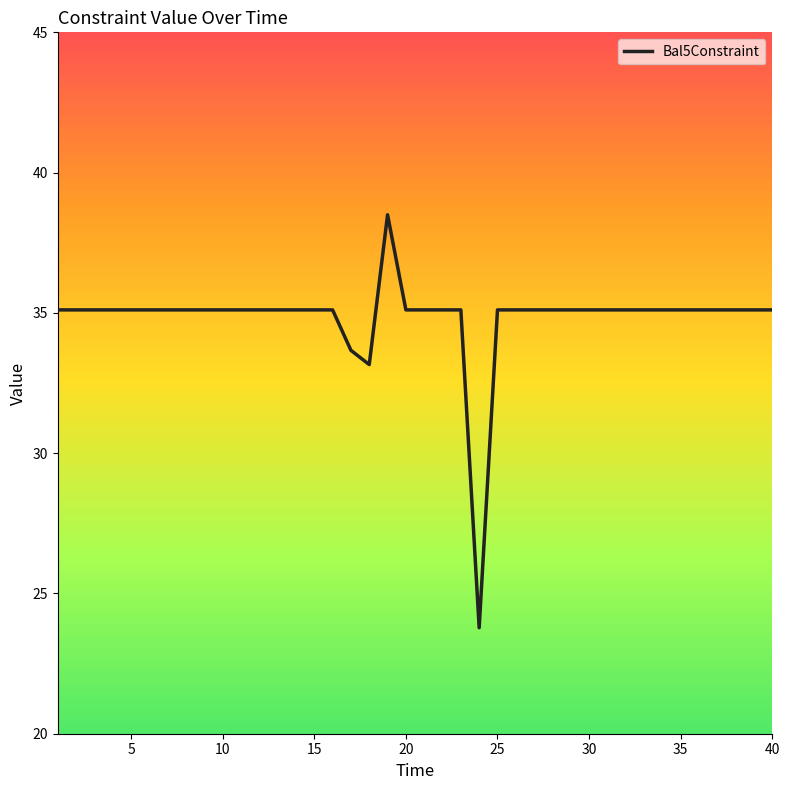

True or false: there are more than 0 points higher than both neighbors.

True